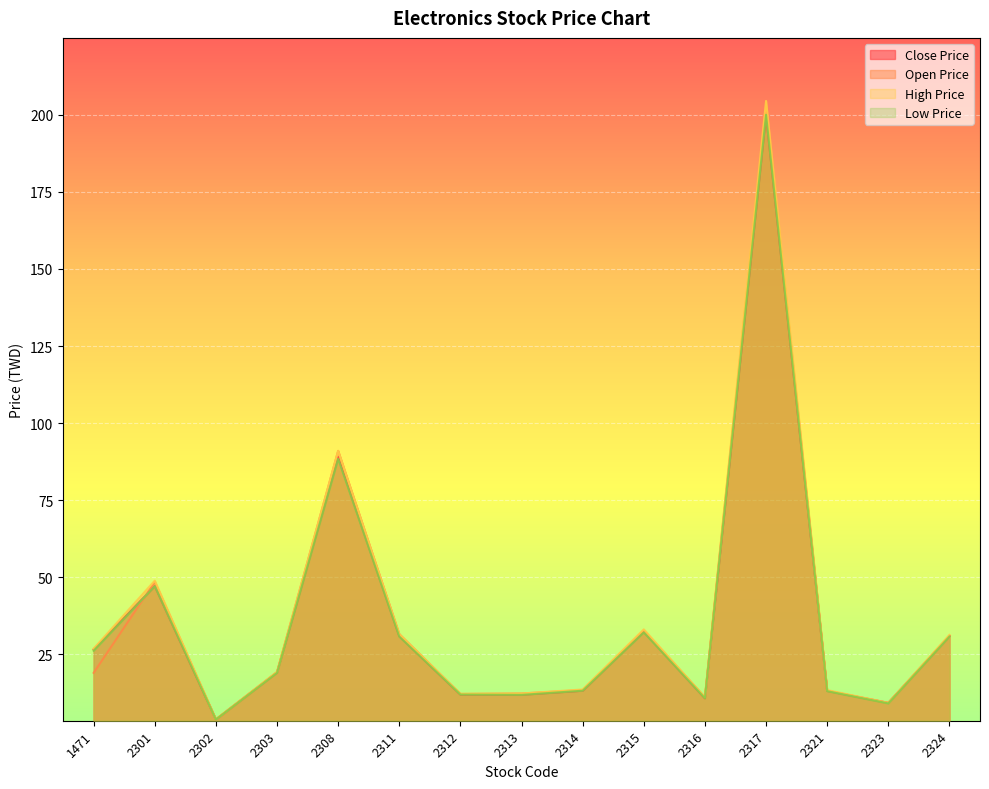

Rank the series at 2311 from highest to lowest value.

Open Price, High Price, Close Price, Low Price